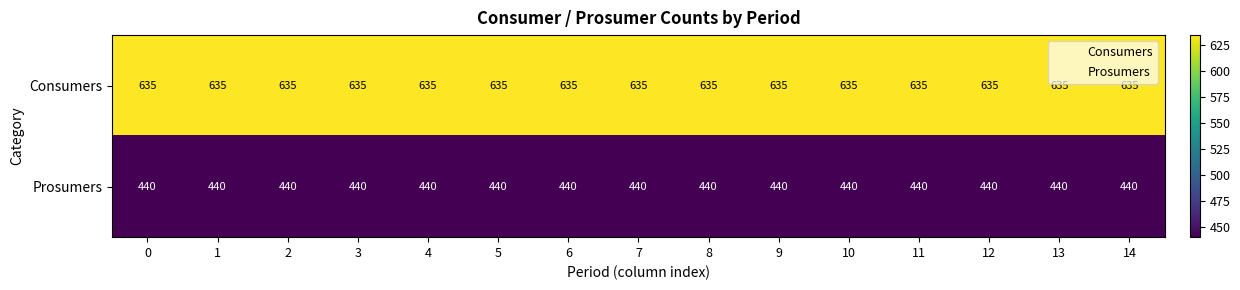

The value of Consumers at 1 is 984. True or false?

False